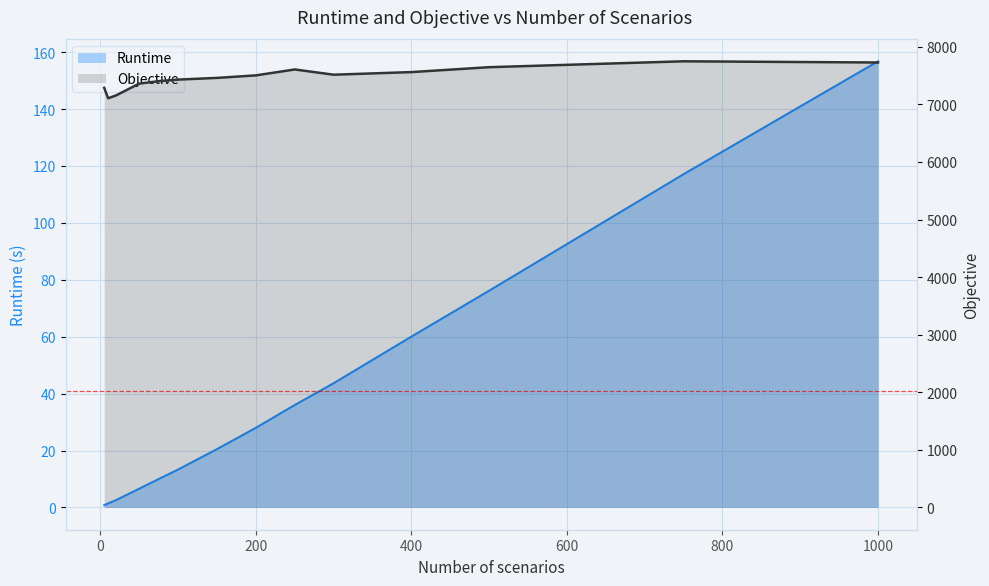

Is it true that Objective equals 2827.7 at 750?

False